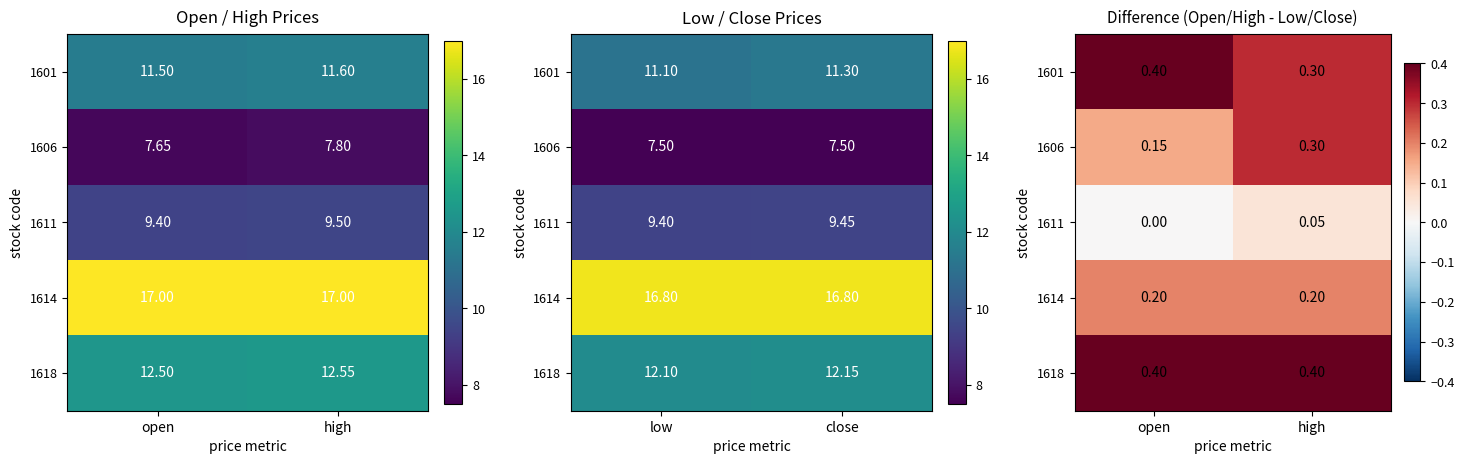

At which category is the sum across all series the highest?

high